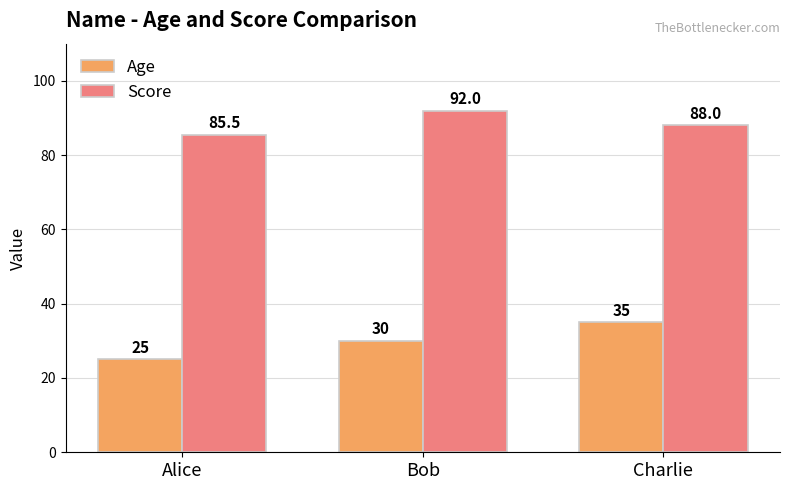

Reading right to left, extract all data points from this chart.

Age: 35.0	30.0	25.0
Score: 88.0	92.0	85.5